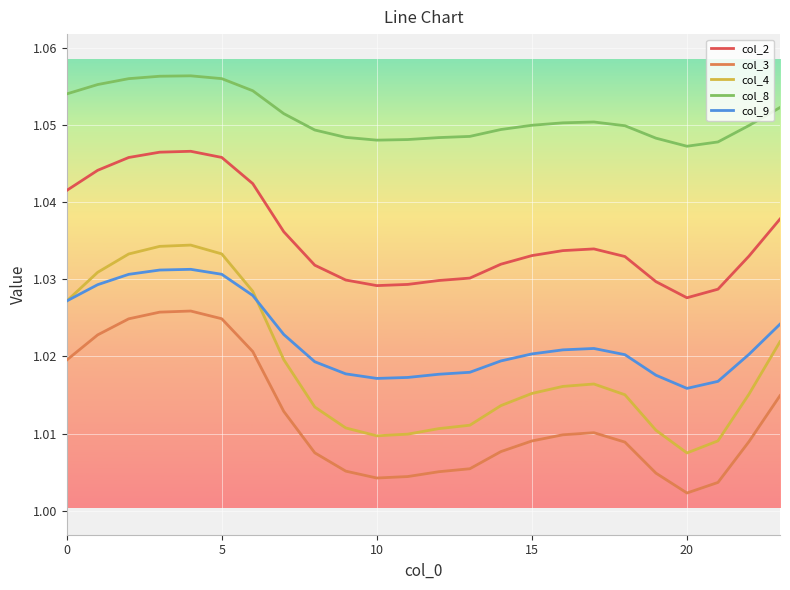

Which series has the largest range (max minus min)?

col_4